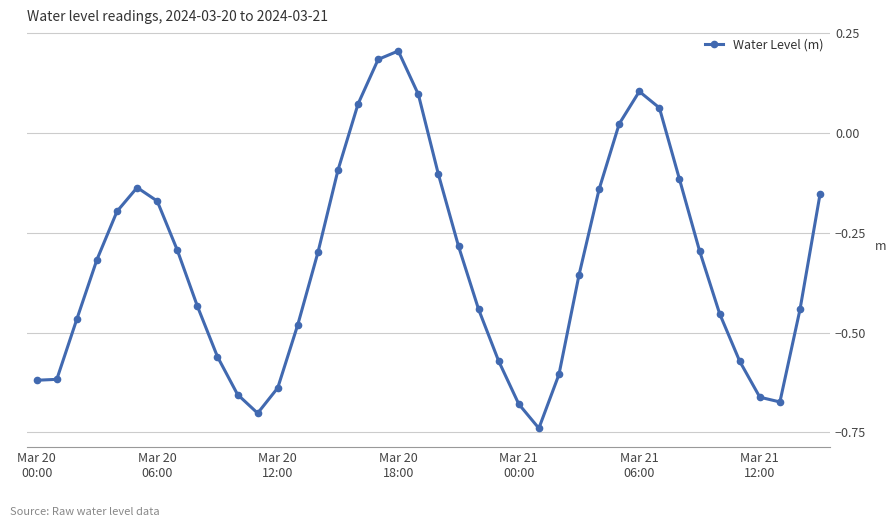

What is the sum of all values?

-13.2